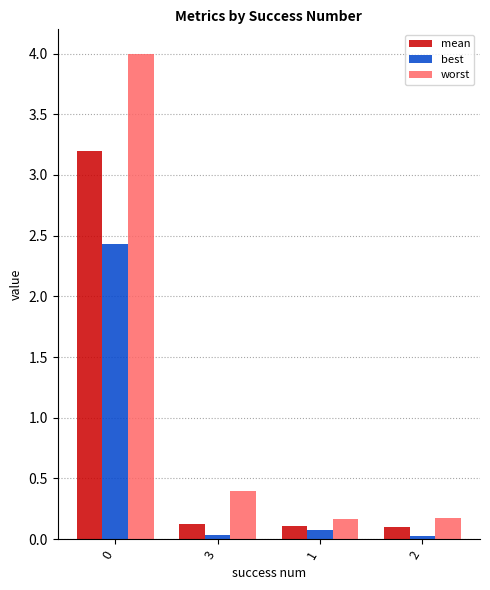

What is the greatest value displayed?

4.0